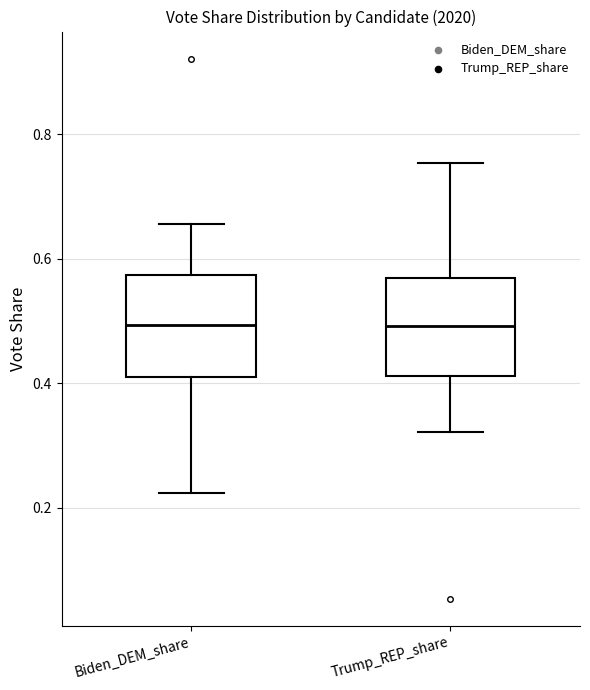

Reading left to right, read every box against the y-axis: the position of its median line, the range the box covers, and the ends of its whiskers. The values are not printed on the chart, so give them approximately, as read against the axis.

Biden_DEM_share: median 0.50, box 0.42 to 0.58, whiskers 0.22 to 0.66
Trump_REP_share: median 0.50, box 0.42 to 0.56, whiskers 0.32 to 0.76